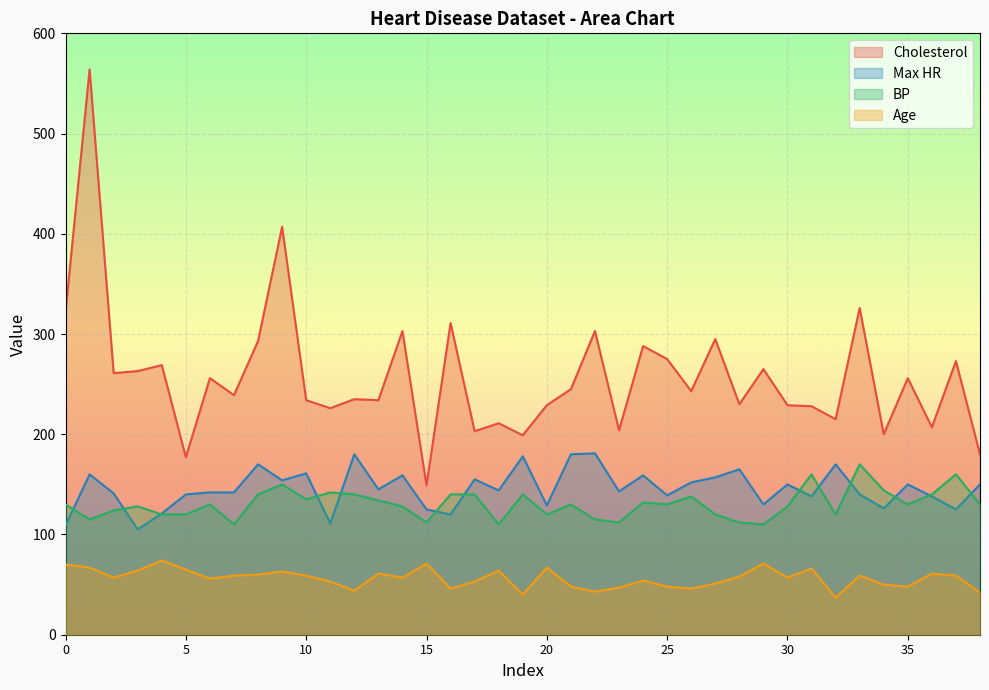

What is the minimum value for Age?

37